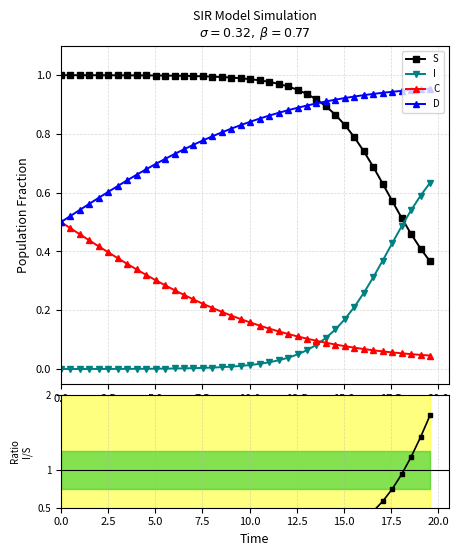

Which series has the largest total across all categories?

S